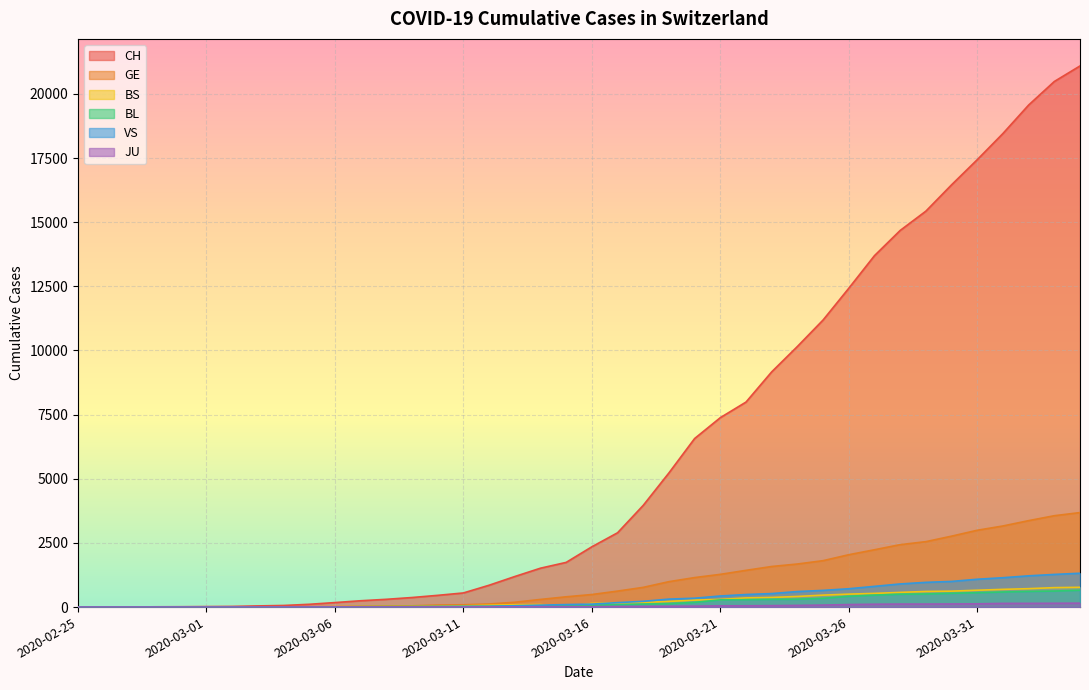

The JU series shows 145 at 2020-04-02. True or false?

True